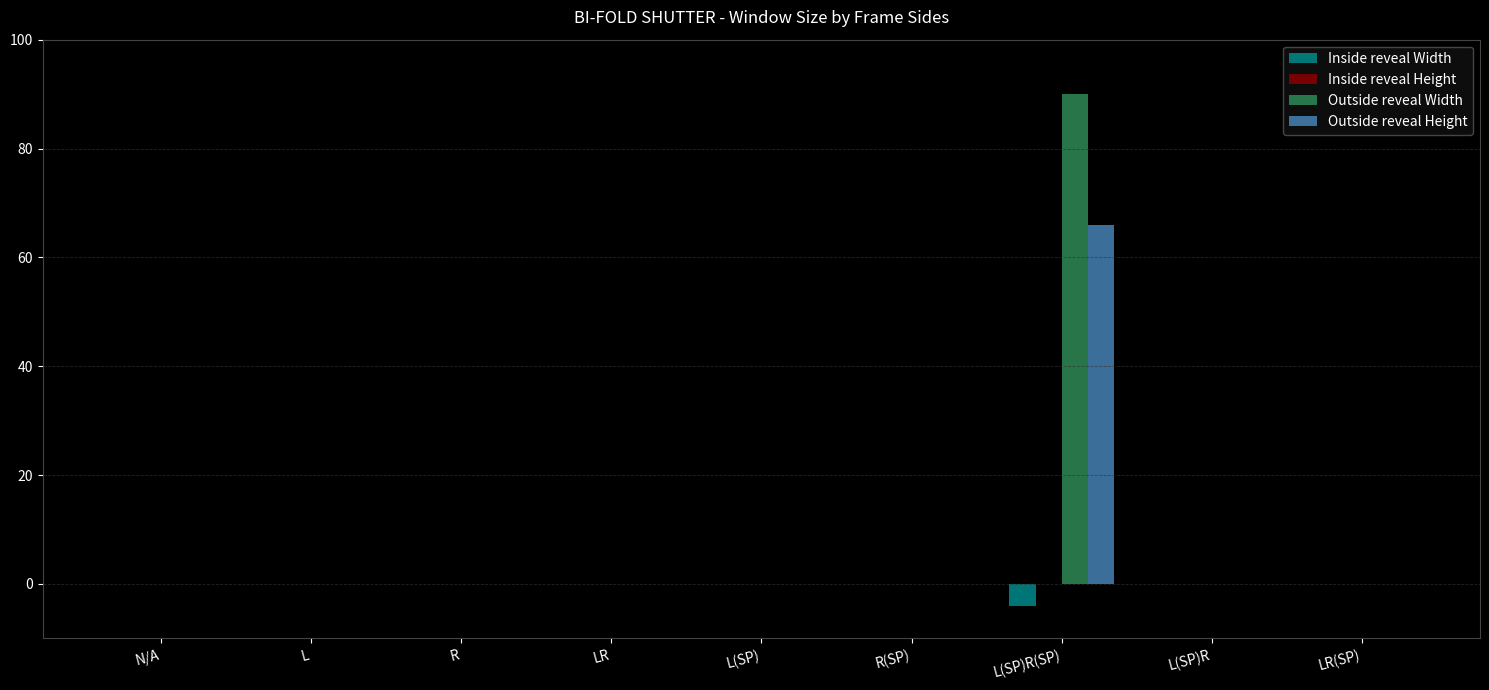

At which category does the chart reach its peak across all series?

L(SP)R(SP)